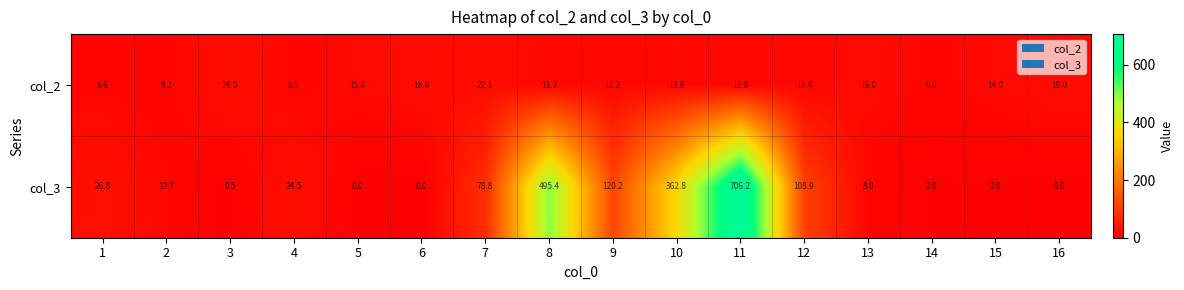

How many distinct data groups are displayed?

2